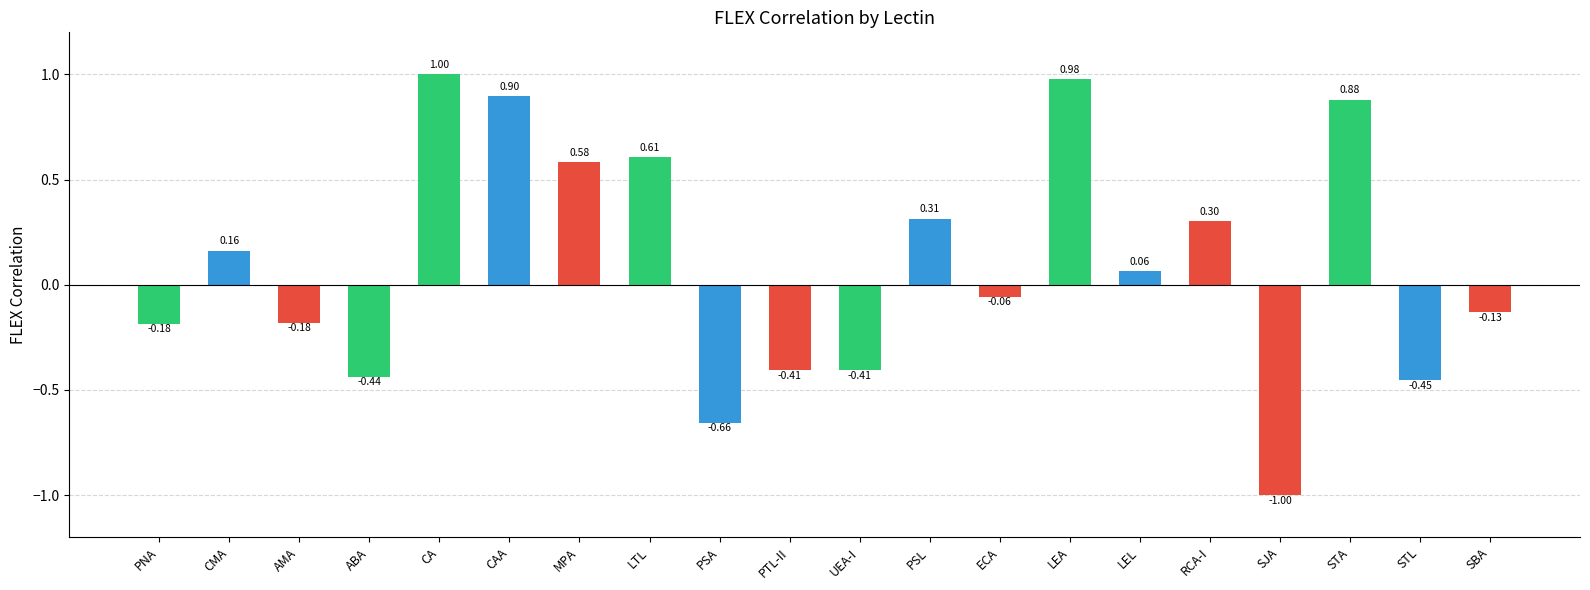

What is the difference between the maximum and minimum values?

2.0